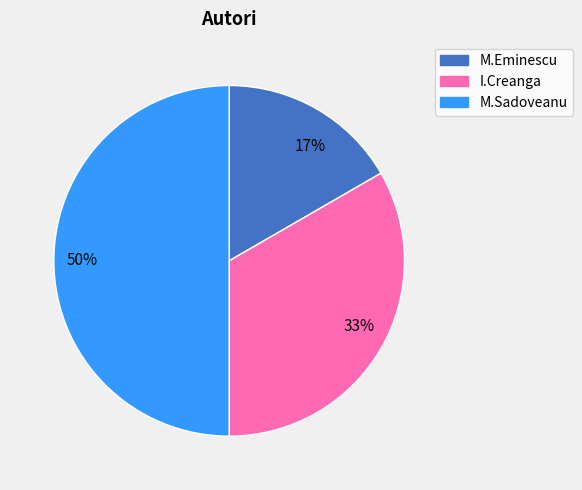

The 33% slice represents 28% of the pie. True or false?

False